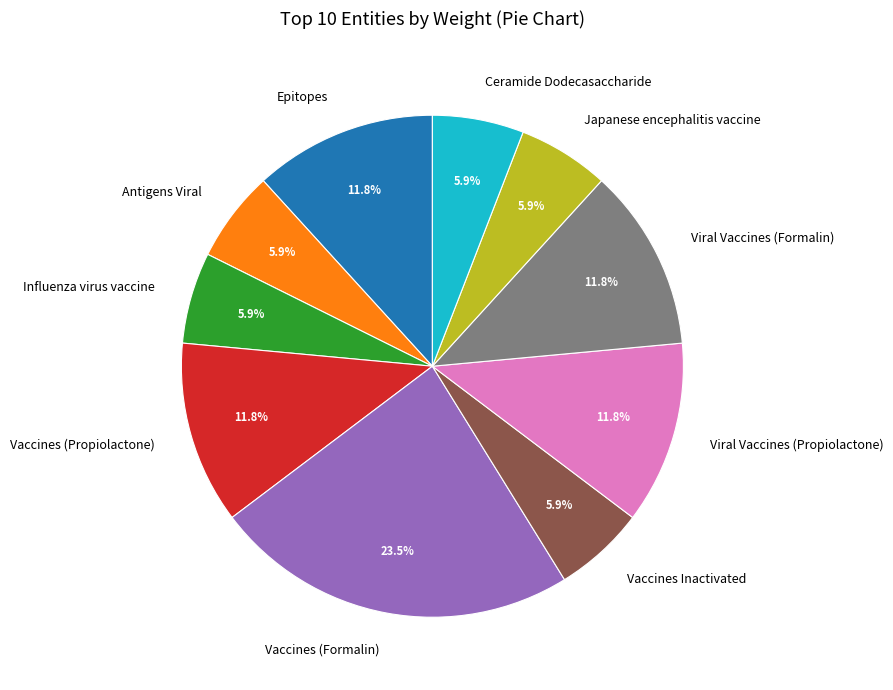

What is the ratio of the value at Viral Vaccines (Propiolactone) to the value at Influenza virus vaccine?

2.0